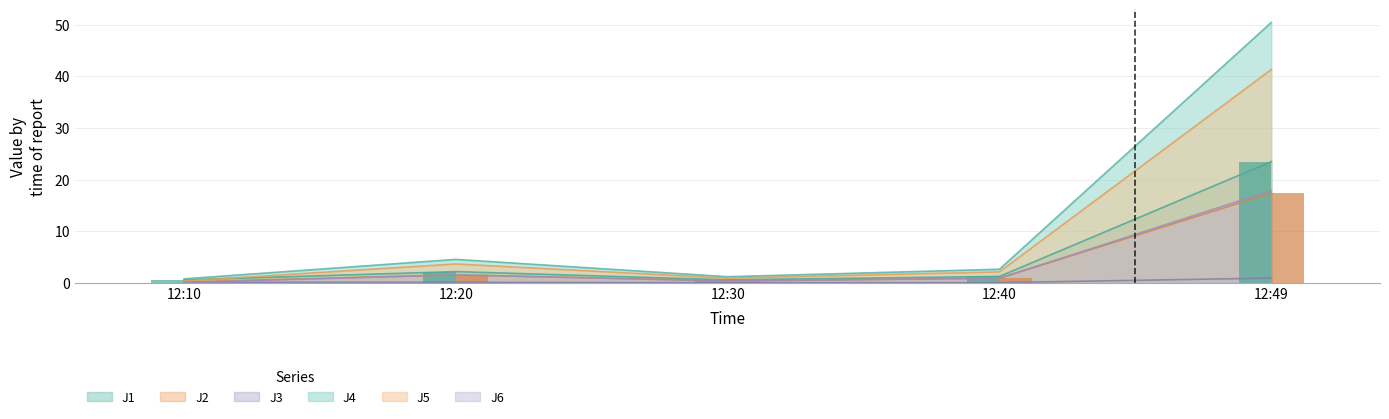

Reading left to right, what are all the values shown in this chart?

J1: 12:10=0.6	12:20=2.2	12:30=0.6	12:40=1.3	12:49=23.5
J2: 12:10=0.2	12:20=1.6	12:30=0.4	12:40=0.9	12:49=17.4
J3: 12:10=0.1	12:20=0.1	12:30=0.1	12:40=0.1	12:49=0.9
J4: 12:10=0.8	12:20=4.6	12:30=1.2	12:40=2.6	12:49=50.4
J5: 12:10=0.4	12:20=3.7	12:30=0.9	12:40=2.1	12:49=41.3
J6: 12:10=0.1	12:20=1.6	12:30=0.4	12:40=0.9	12:49=17.9